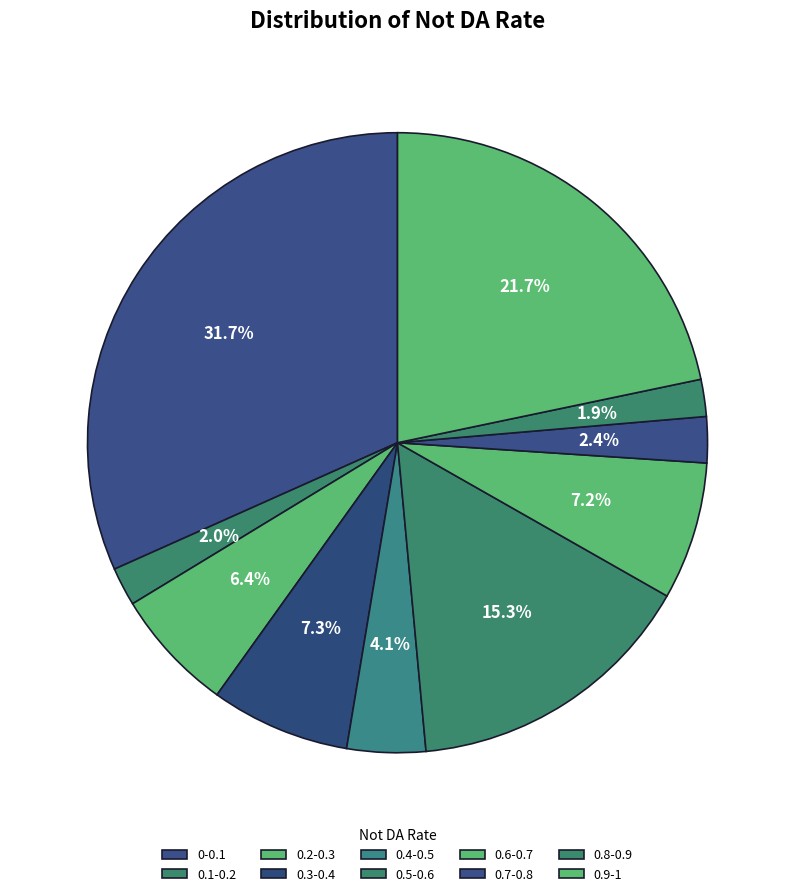

How many segments does this pie chart have?

10